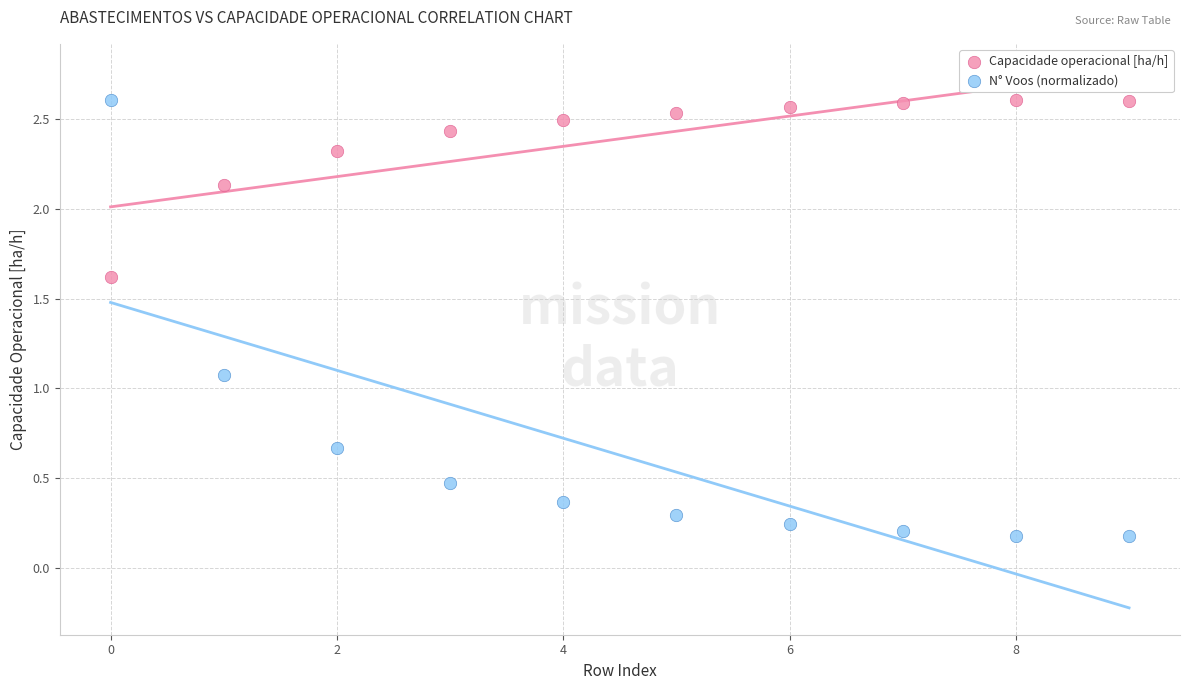

Across all series, what Y value is closest to 1?

1.1